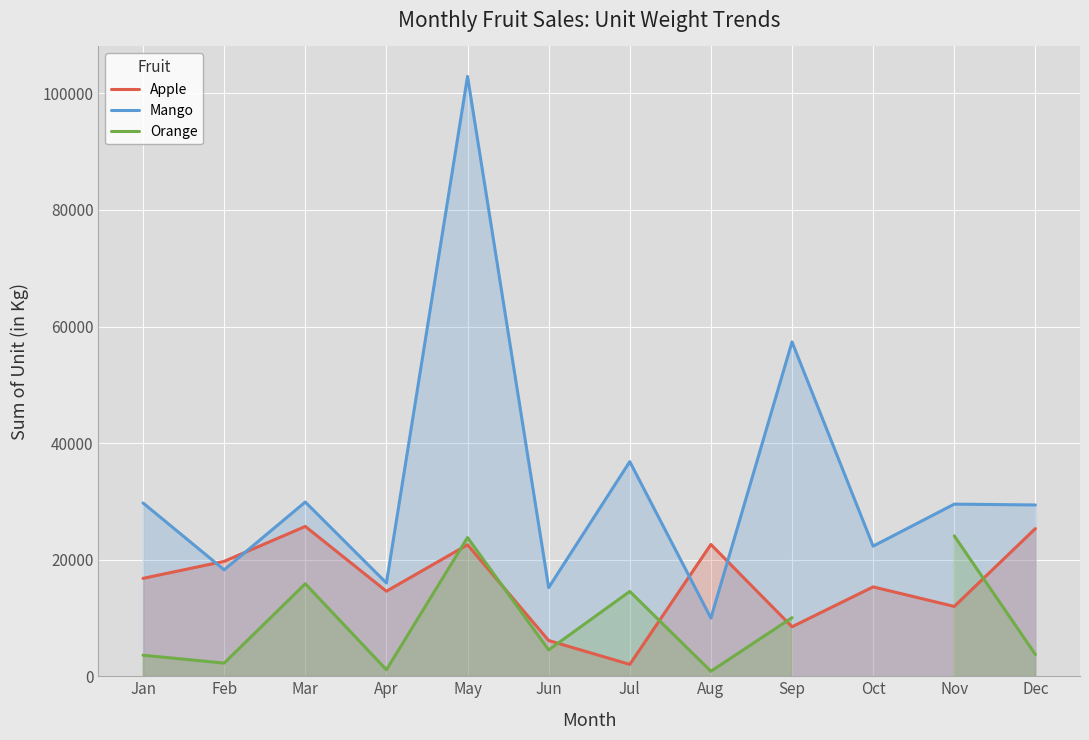

Is it true that Apple equals 13700.8 at Dec?

False